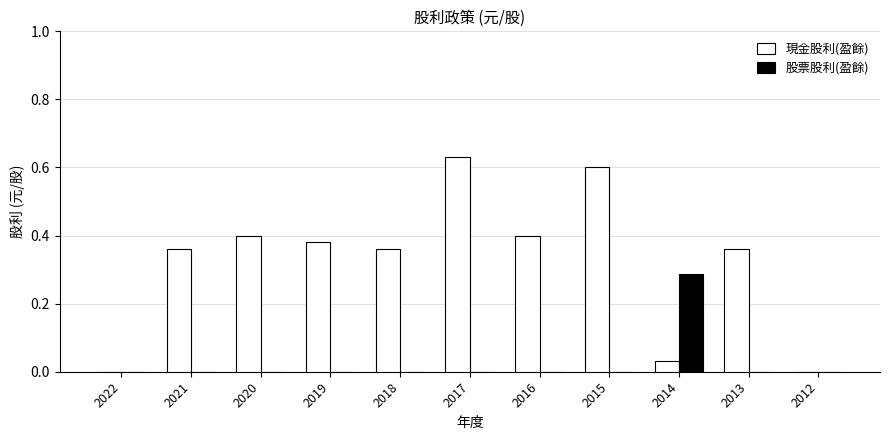

Which series has the largest range (max minus min)?

現金股利(盈餘)